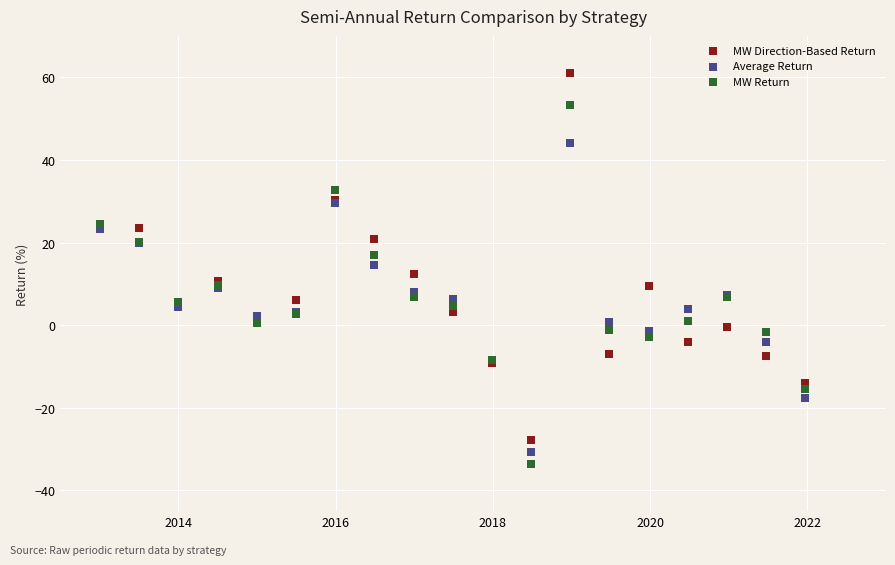

Which series has the largest Y range (max minus min)?

MW Direction-Based Return